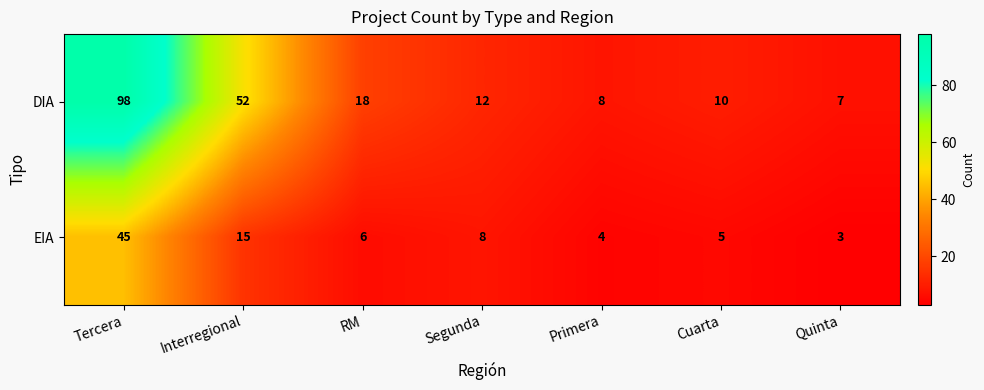

Rank the series by their average value, from highest to lowest.

DIA, EIA